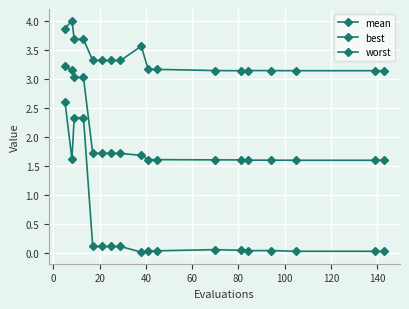

What is the maximum value for best?

2.6